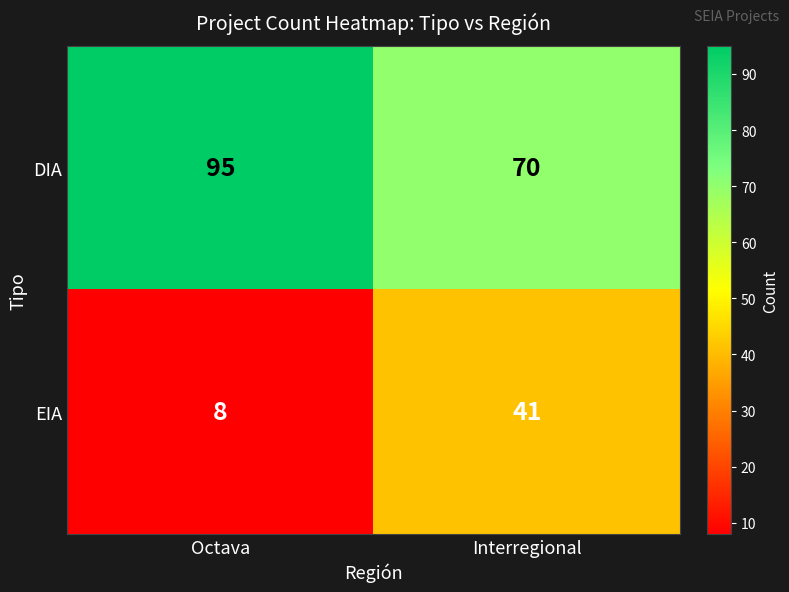

What is the greatest value displayed?

95